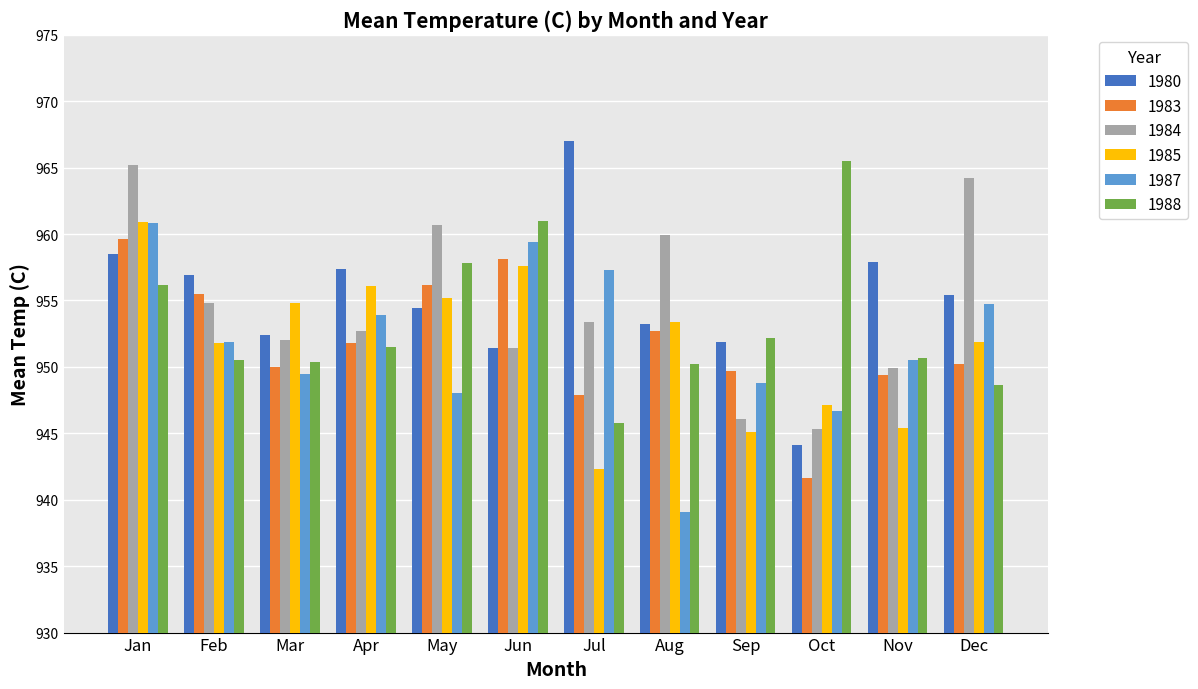

What is the difference between the second highest and minimum values in the 1985 series?

15.3